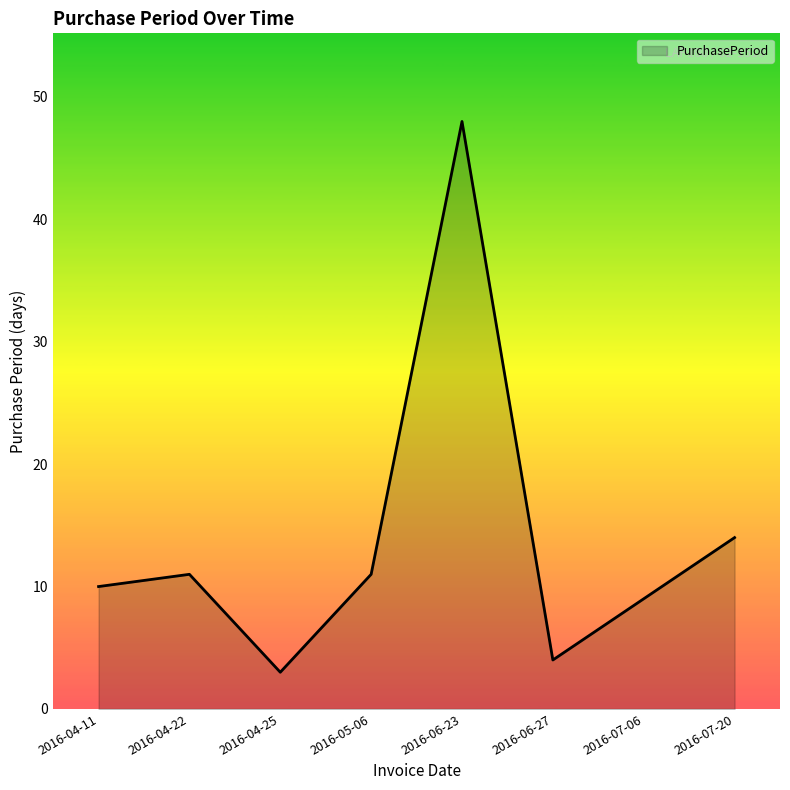

True or false: the data shows 48 at 2016-06-23.

True